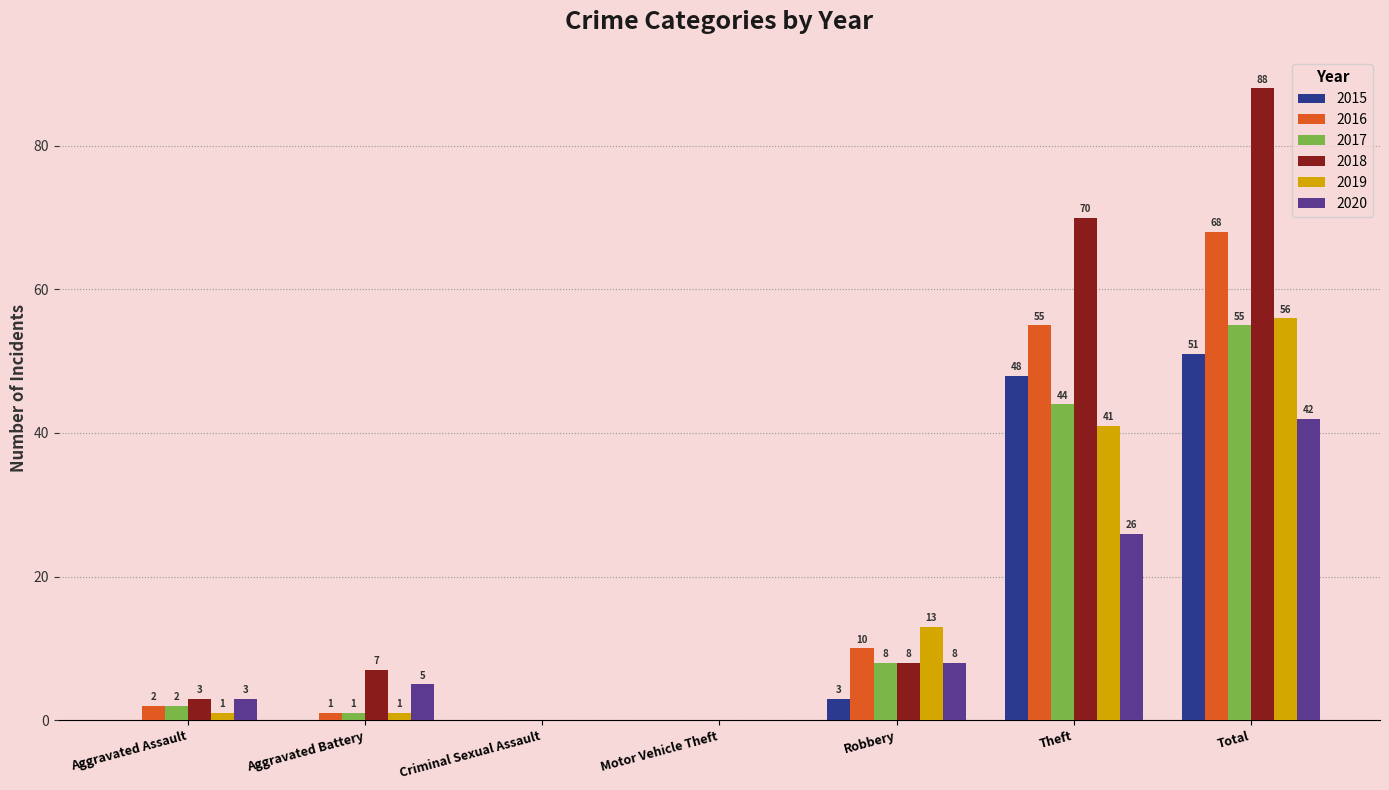

How many values in 2020 are above zero?

5